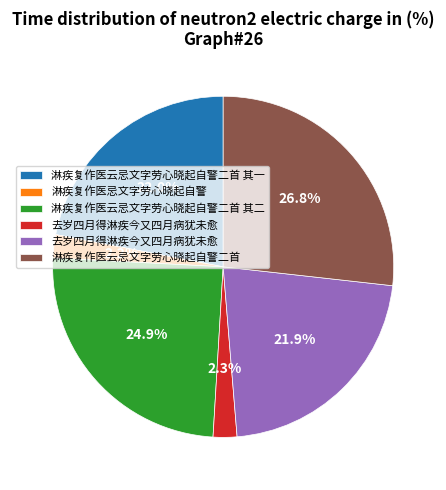

Does any single category account for the majority?

No